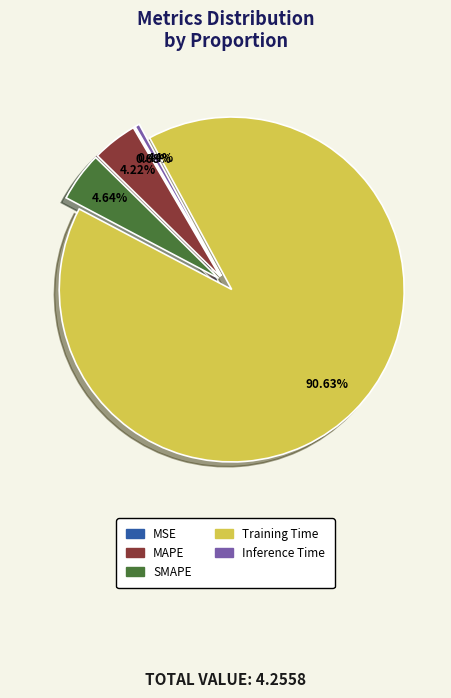

What is the largest slice in the pie chart?

Training Time